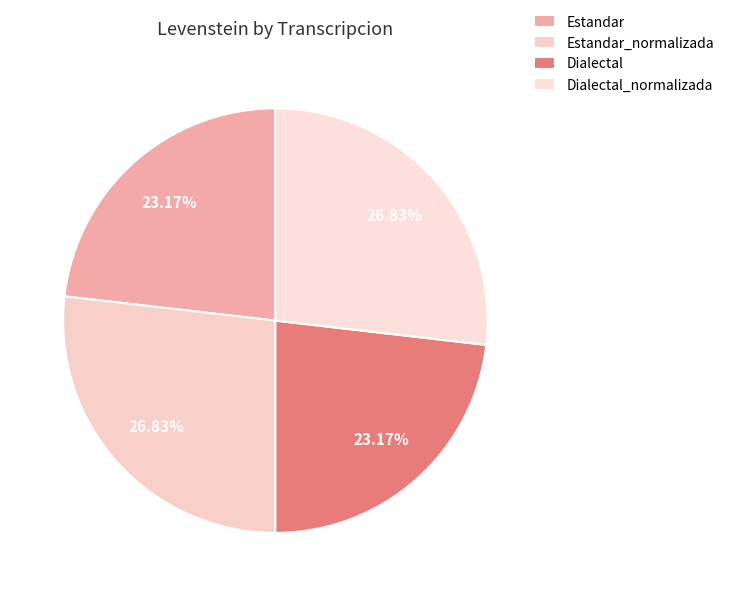

Approximately how many times larger is the value at Estandar compared to Estandar_normalizada?

0.9